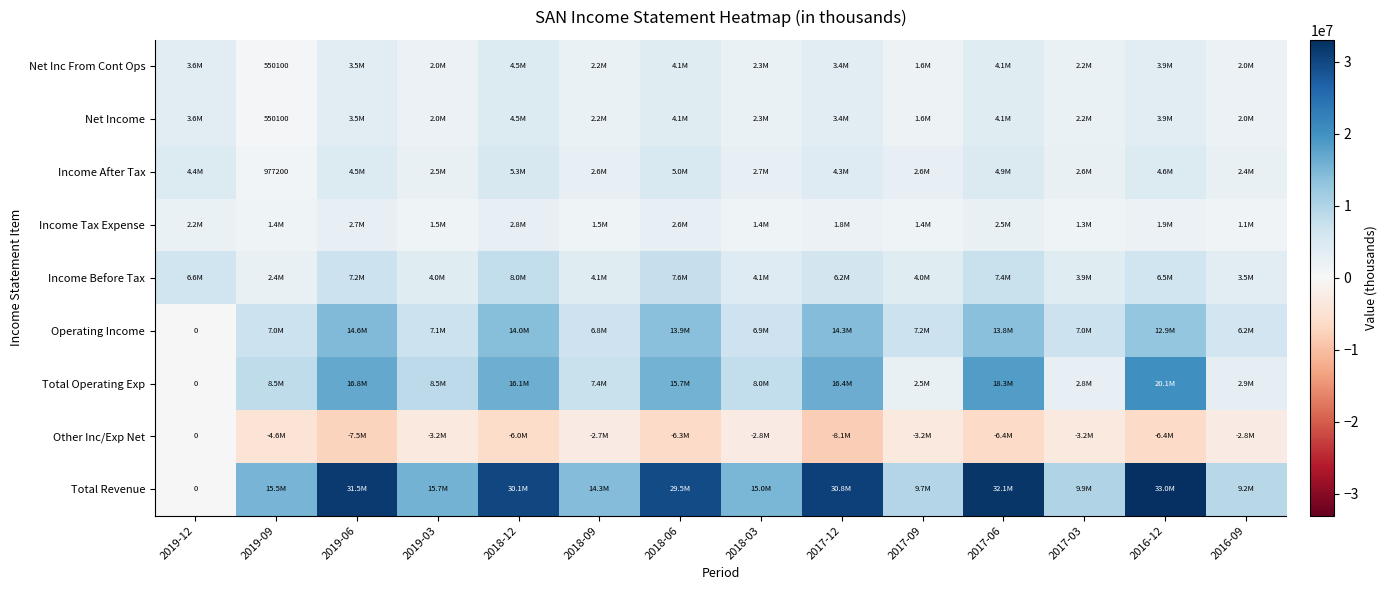

What is the difference between the Income Tax Expense values at 2019-09 and 2016-12?

507500